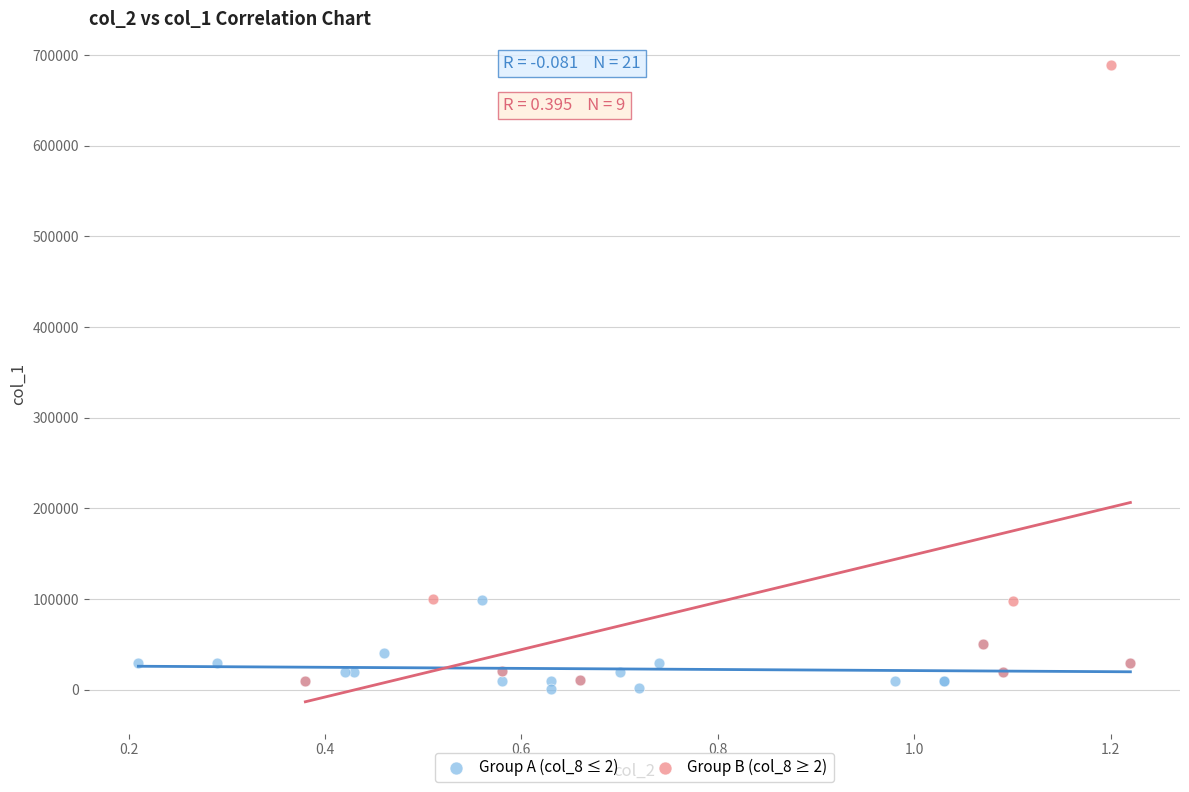

Which series contains the highest Y value?

Group B (col_8 ≥ 2)